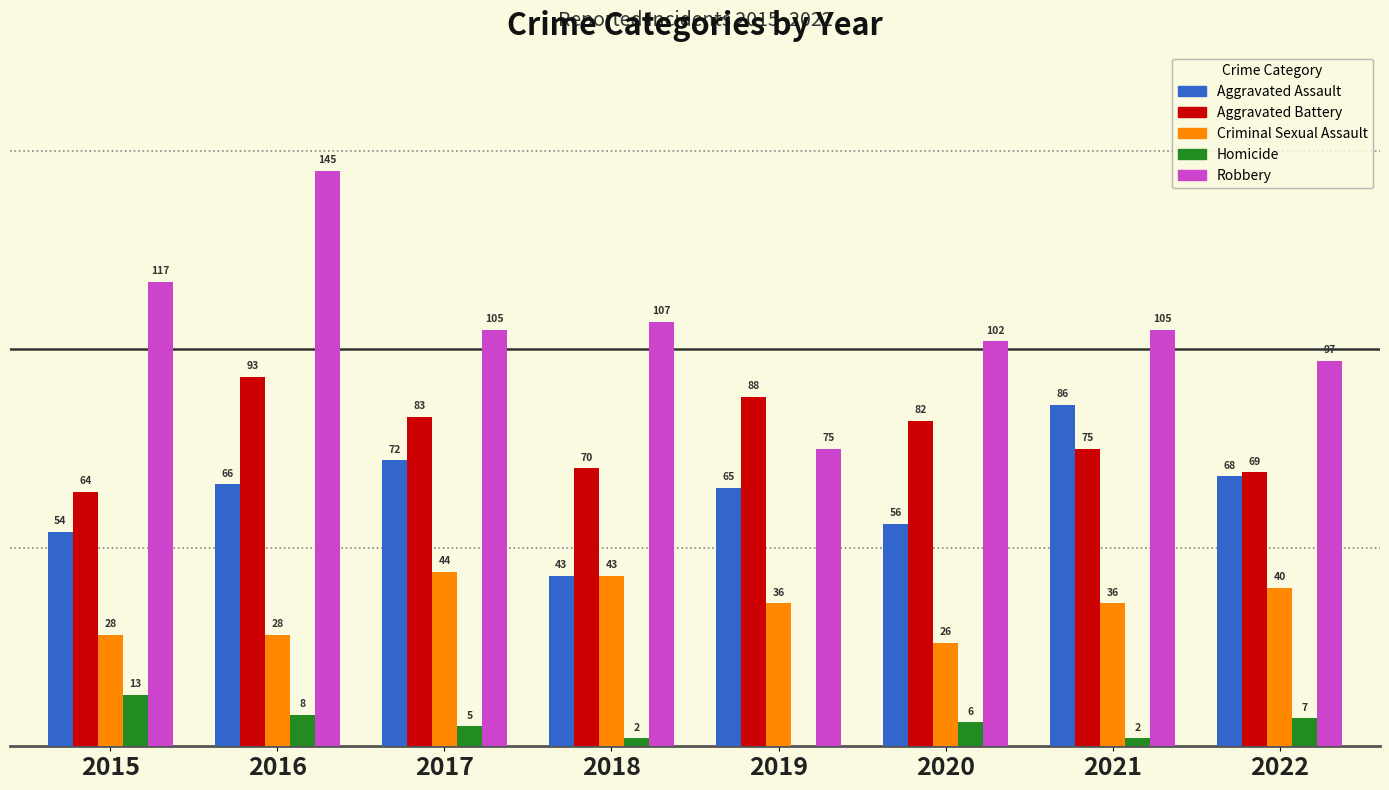

Which series has the largest total across all categories?

Robbery